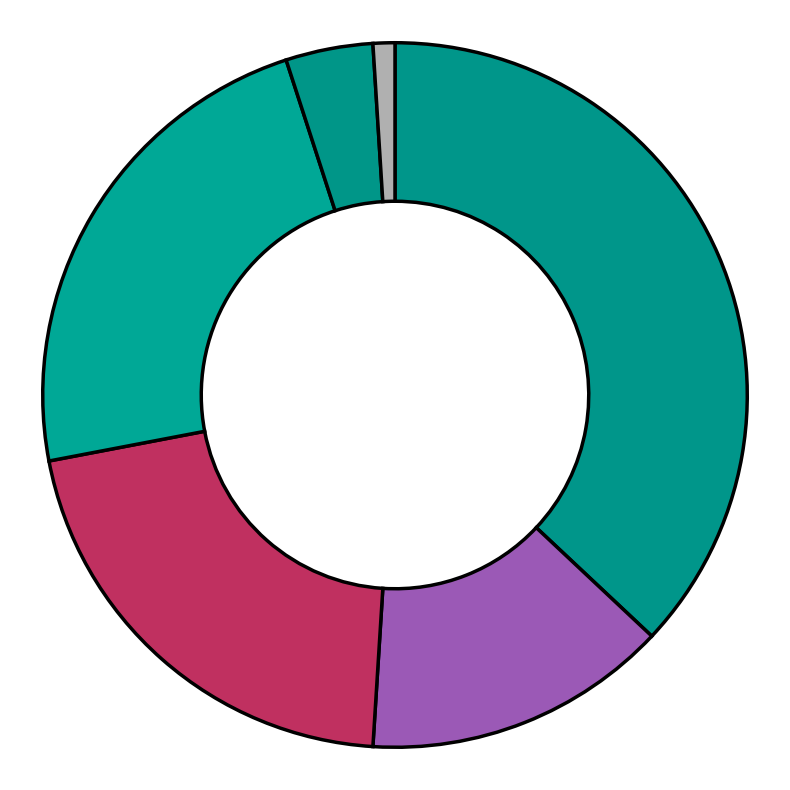

How many segments does this pie chart have?

6